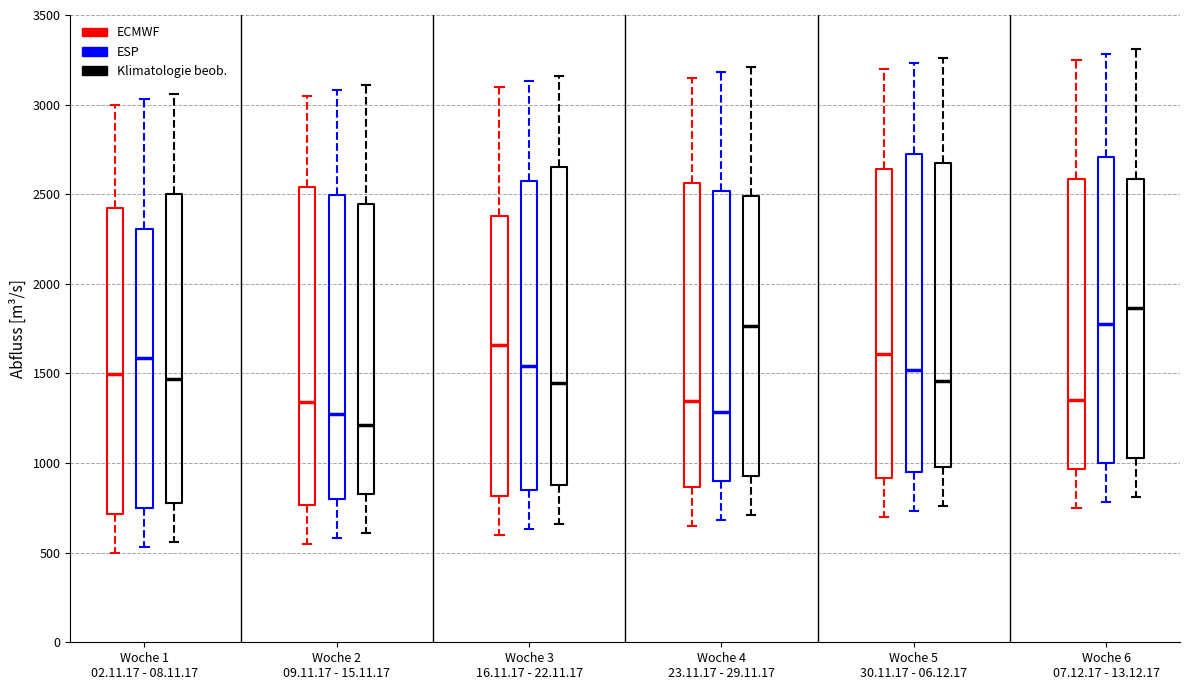

Which box's median line is the lowest?

Woche 2 09.11.17 - 15.11.17 (Klimatologie beob.)